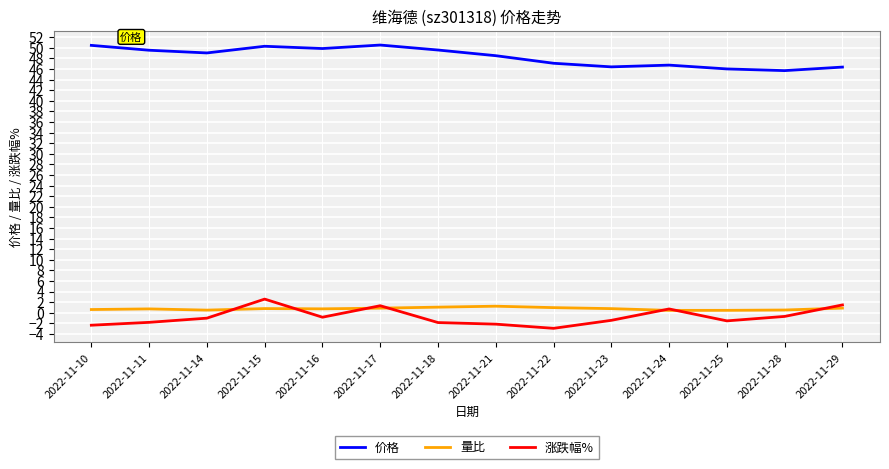

What is the total value across all series at 2022-11-29?

48.7